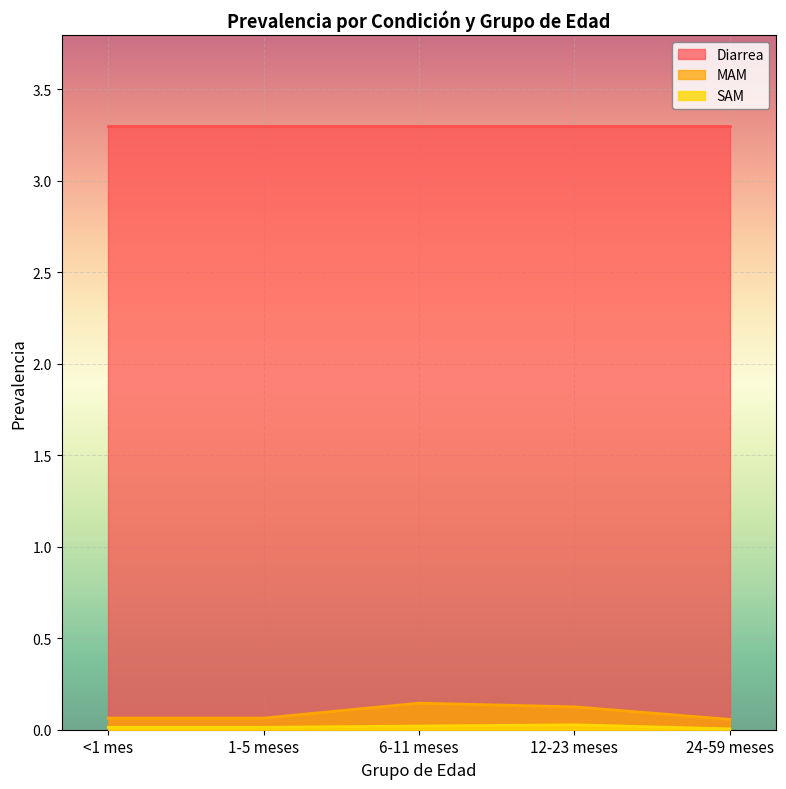

Which series has the largest total across all categories?

Diarrea